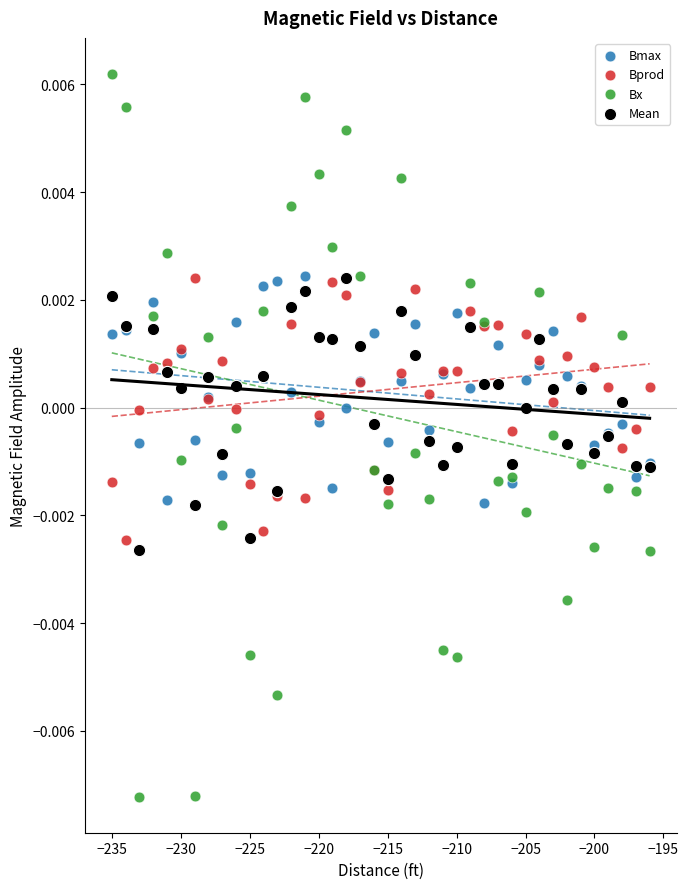

What are all the series names shown in the legend?

Bmax, Bprod, Bx, Mean